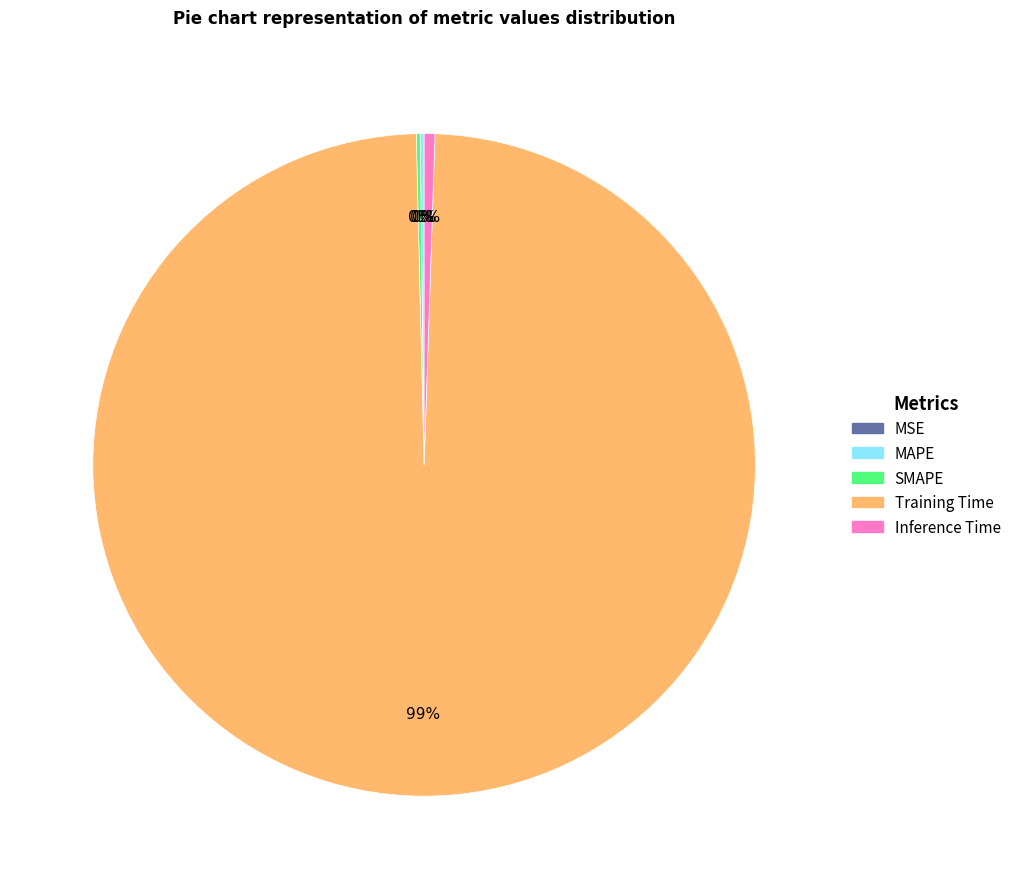

Is Training Time the majority of the pie?

Yes